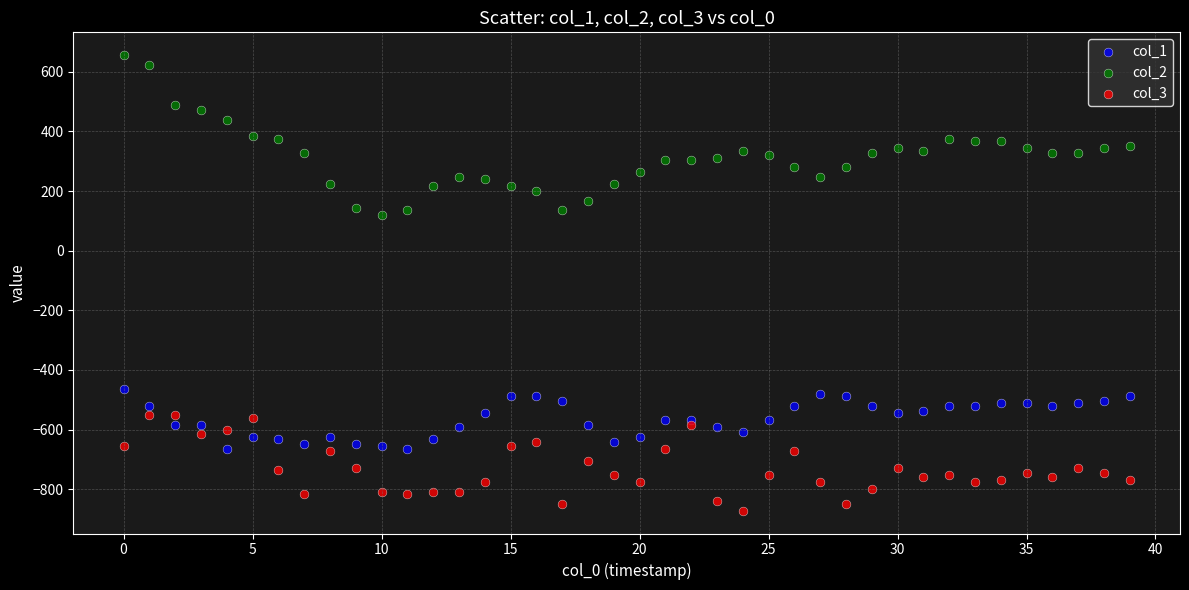

What are all the series names shown in the legend?

col_1, col_2, col_3